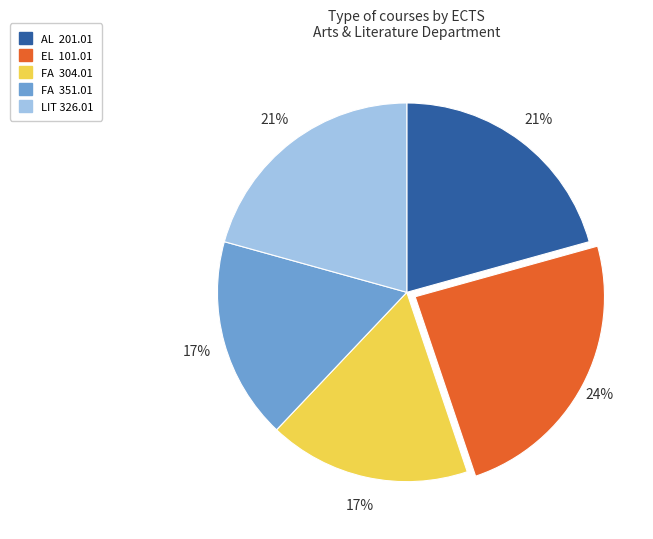

To the nearest percent, what percentage of the pie is LIT 326.01?

21%